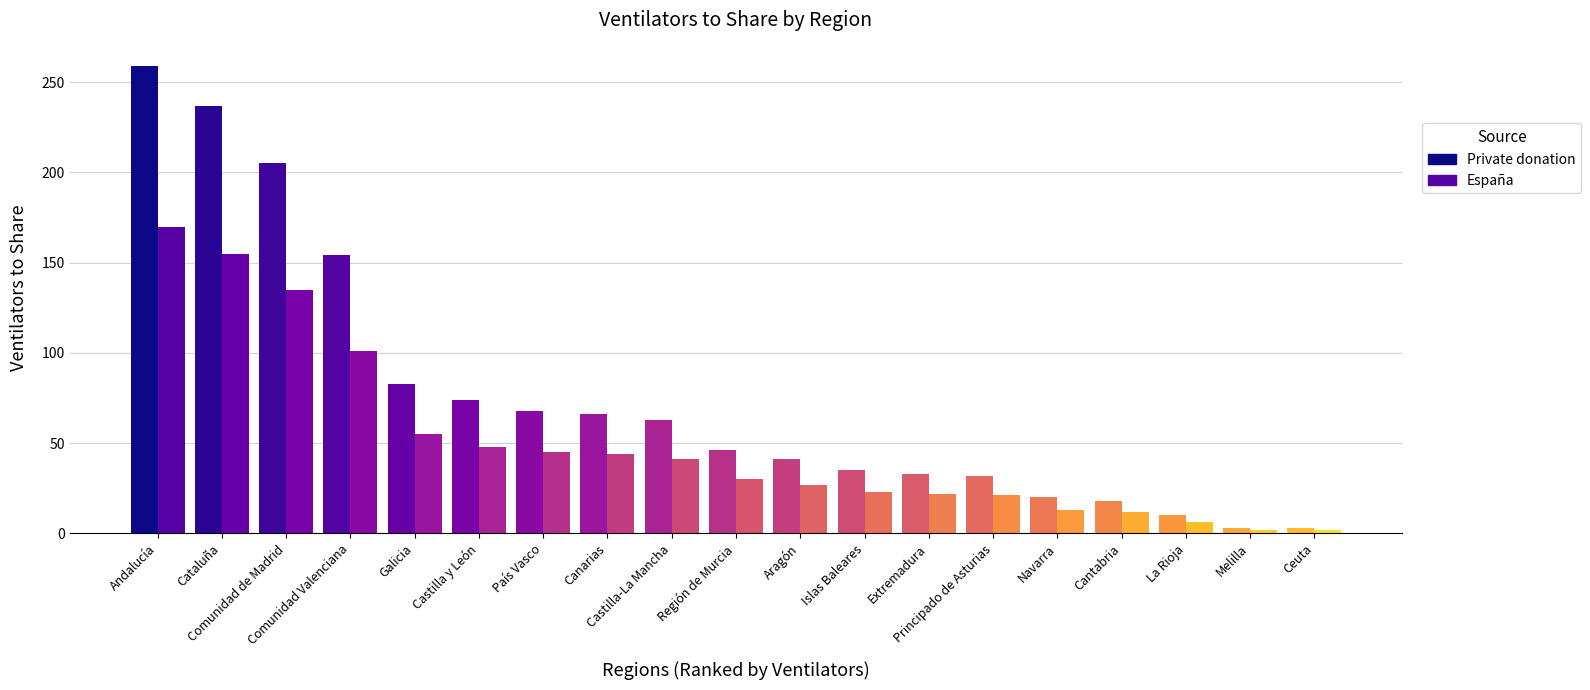

Is it true that España equals 170 at Andalucía?

True